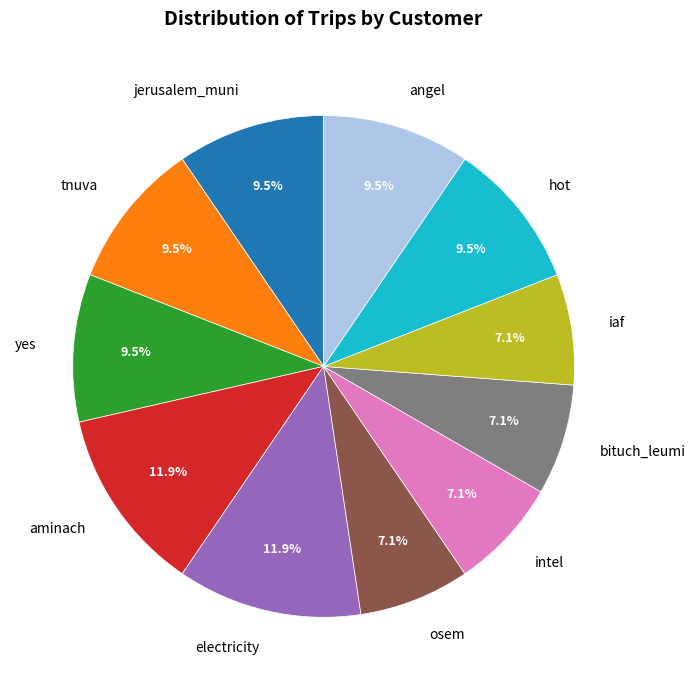

Do intel and hot together represent more than half of the pie?

No